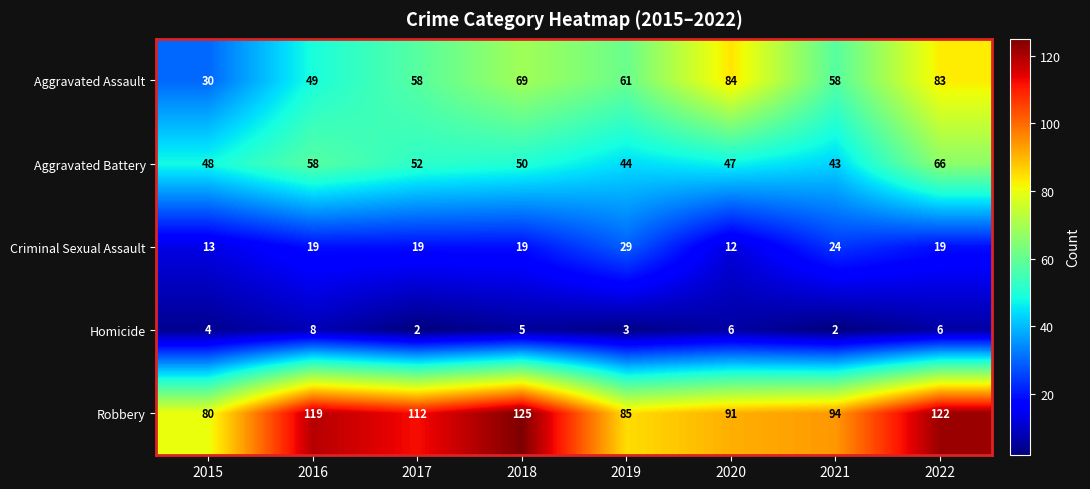

Which series has the largest total across all categories?

Robbery